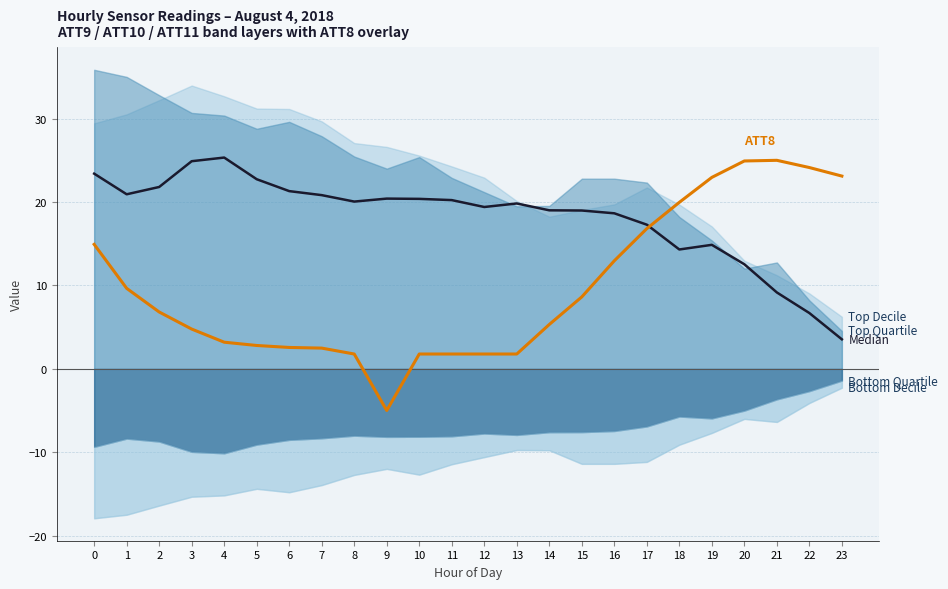

What is the sum of the Median values at 6 and 7?

42.1